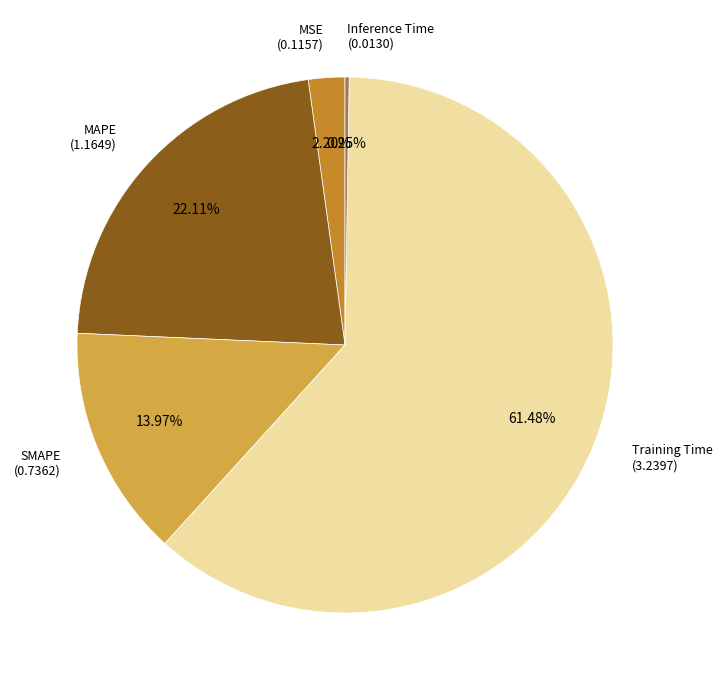

Is there a majority slice in this chart?

Yes